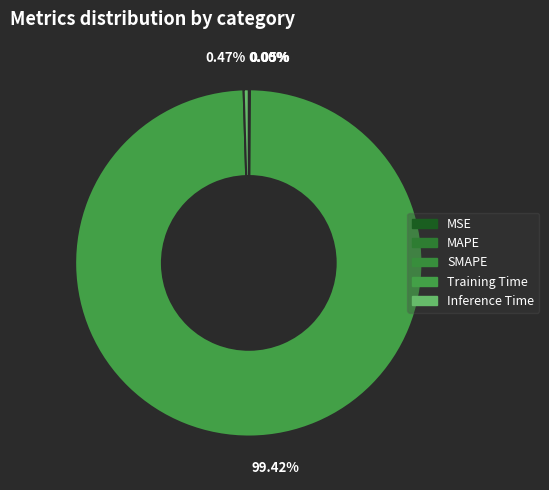

Which slice is the largest?

Training Time